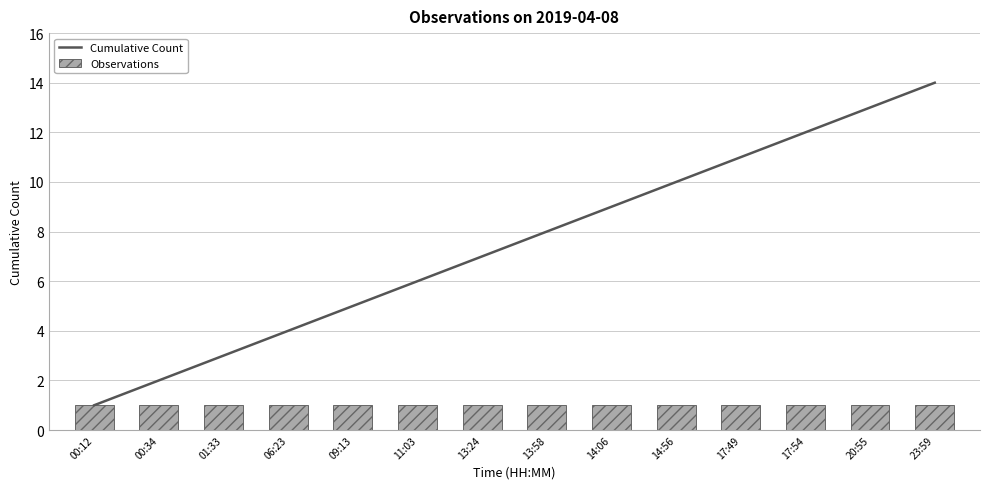

True or false: Observations has a value of 1 at 14:56.

True